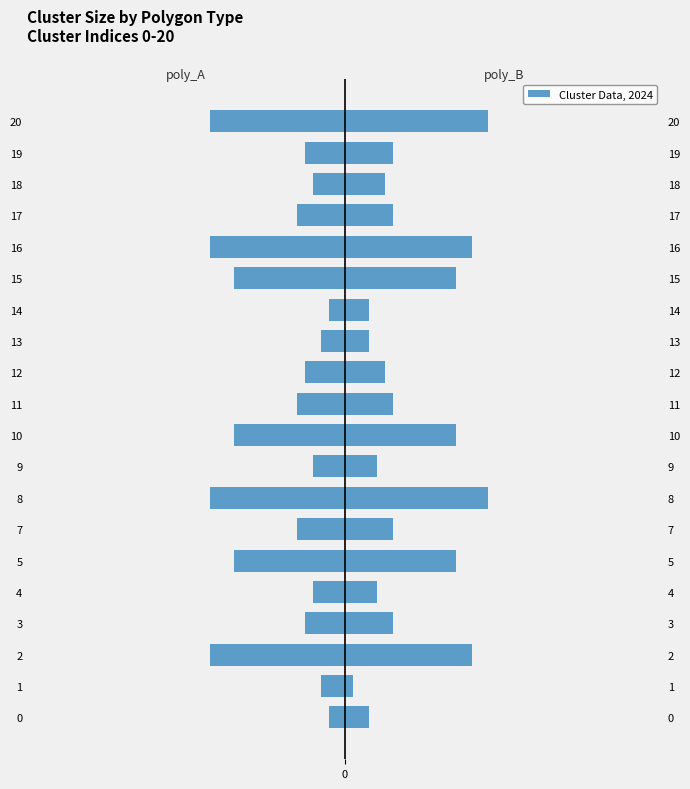

What is the difference between the highest and lowest values at 5?

28